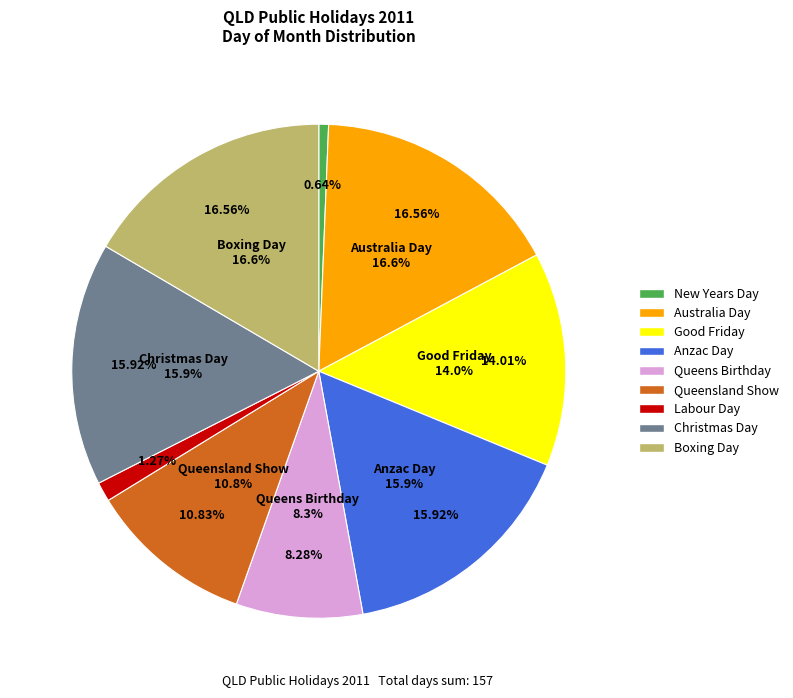

Do Australia Day and Anzac Day together represent more than half of the pie?

No